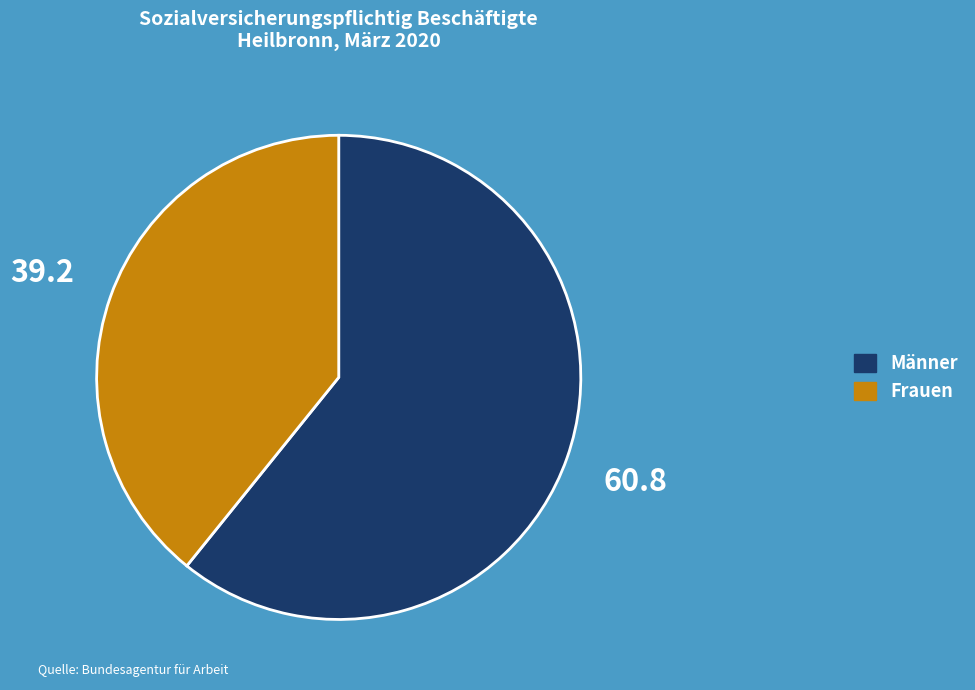

What is the largest slice in the pie chart?

Männer